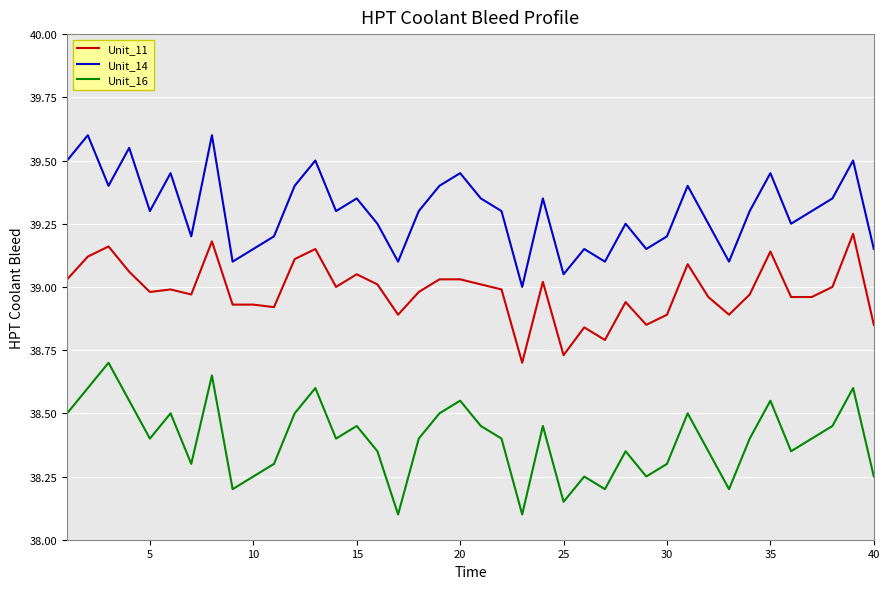

What is the difference between the maximum and minimum values in the Unit_16 series?

0.6